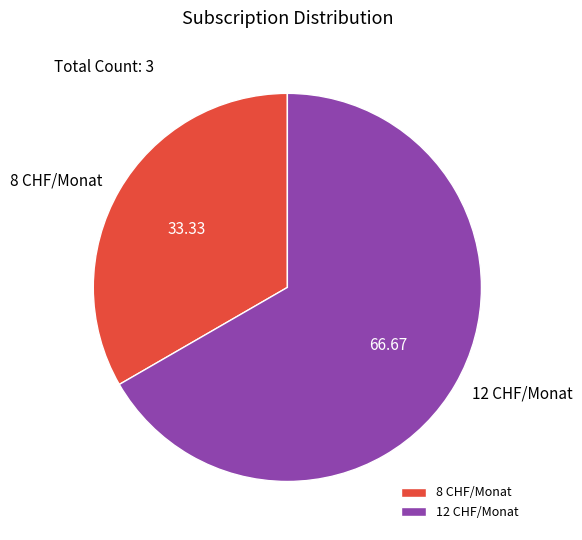

Which category has the biggest portion of the pie?

12 CHF/Monat